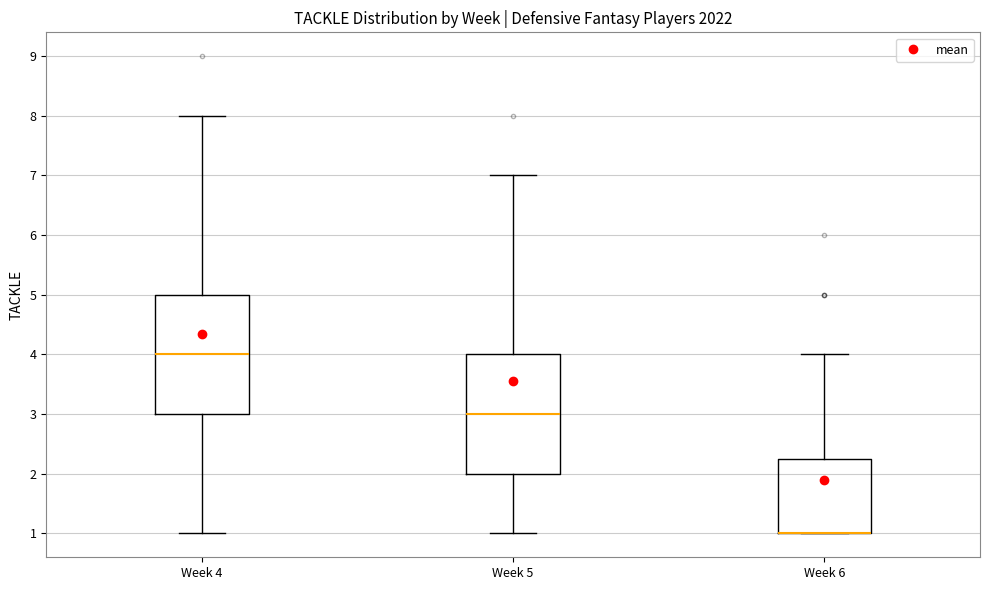

Where does the lower whisker of the box for Week 4 end on the y-axis? The values are not printed on the chart, so give them approximately, as read against the axis.

1.0